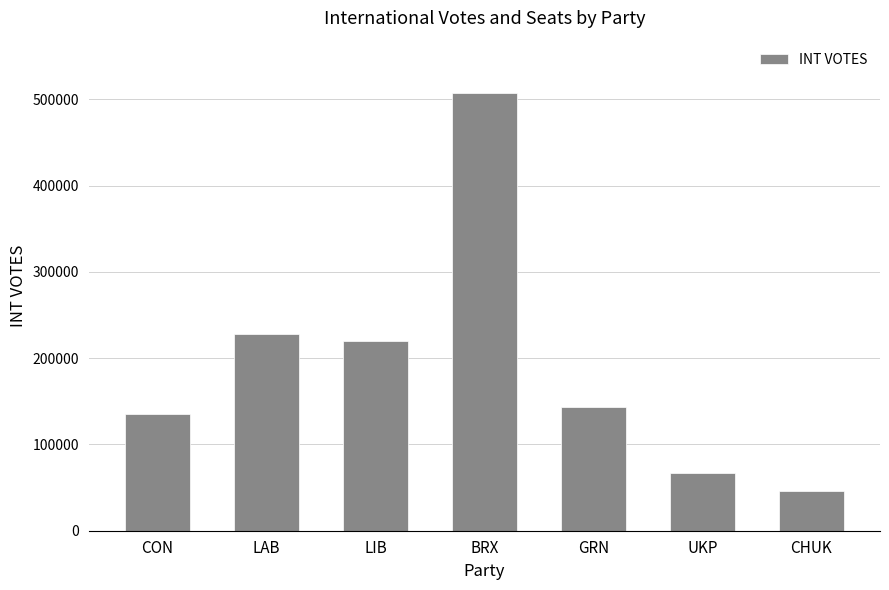

Are the bars grouped side by side (vs. stacked)?

No